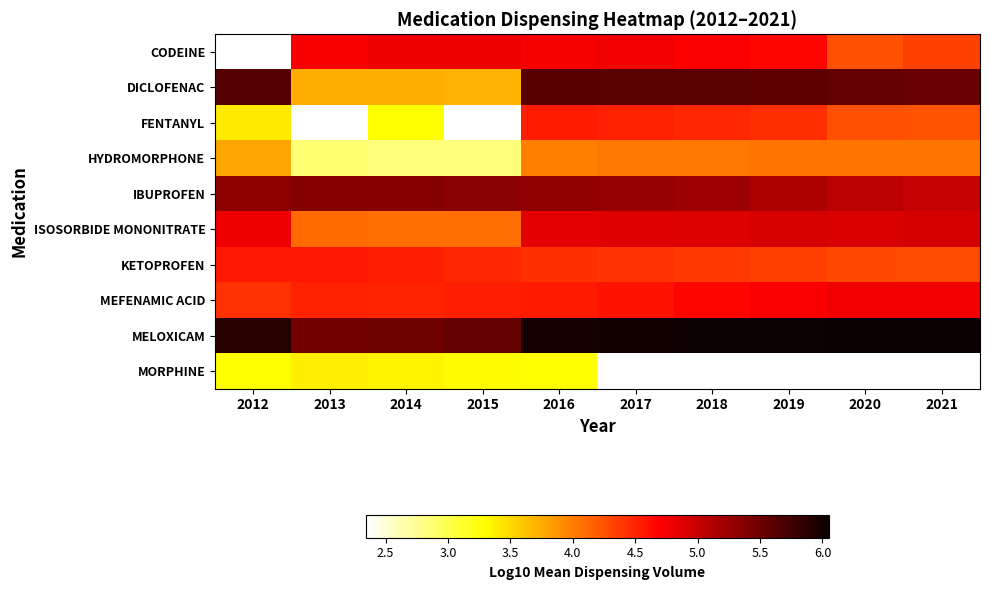

Which series has the largest total across all categories?

MELOXICAM